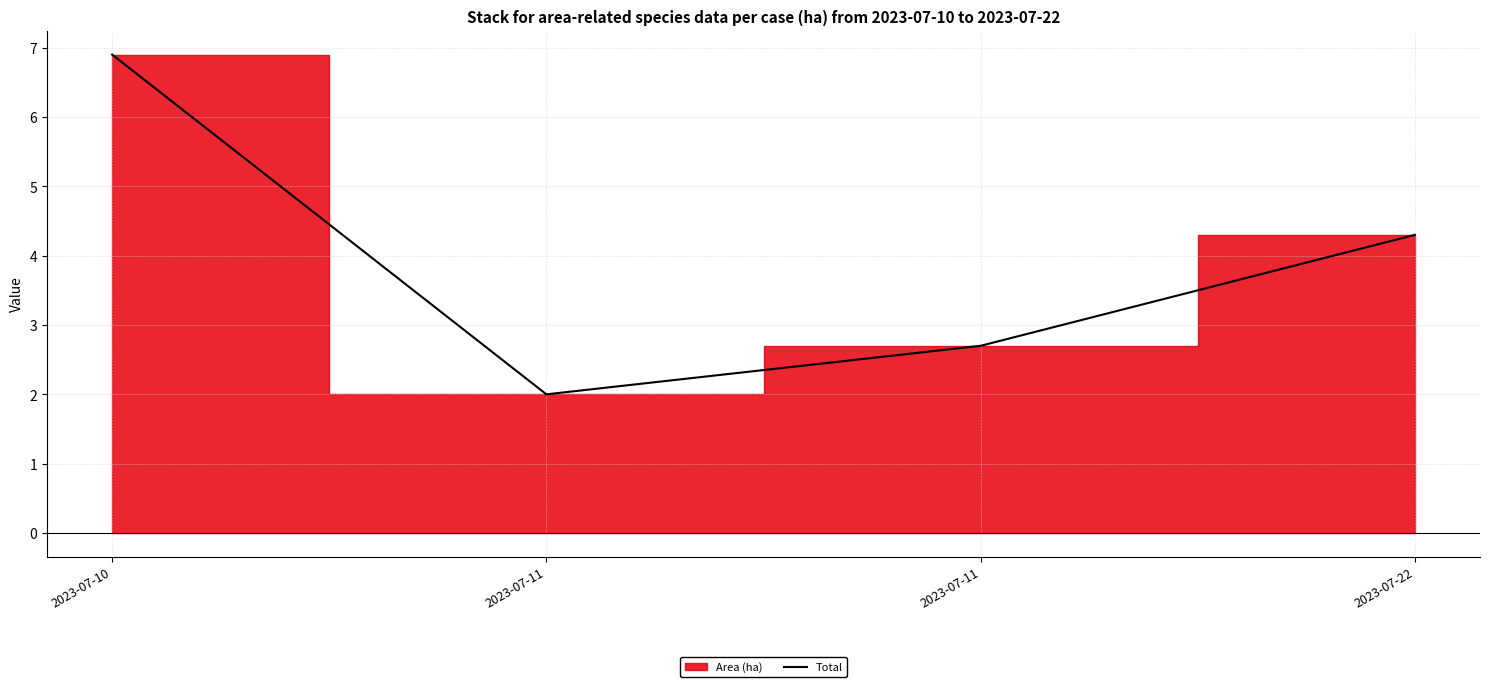

How many values exceed 4?

2